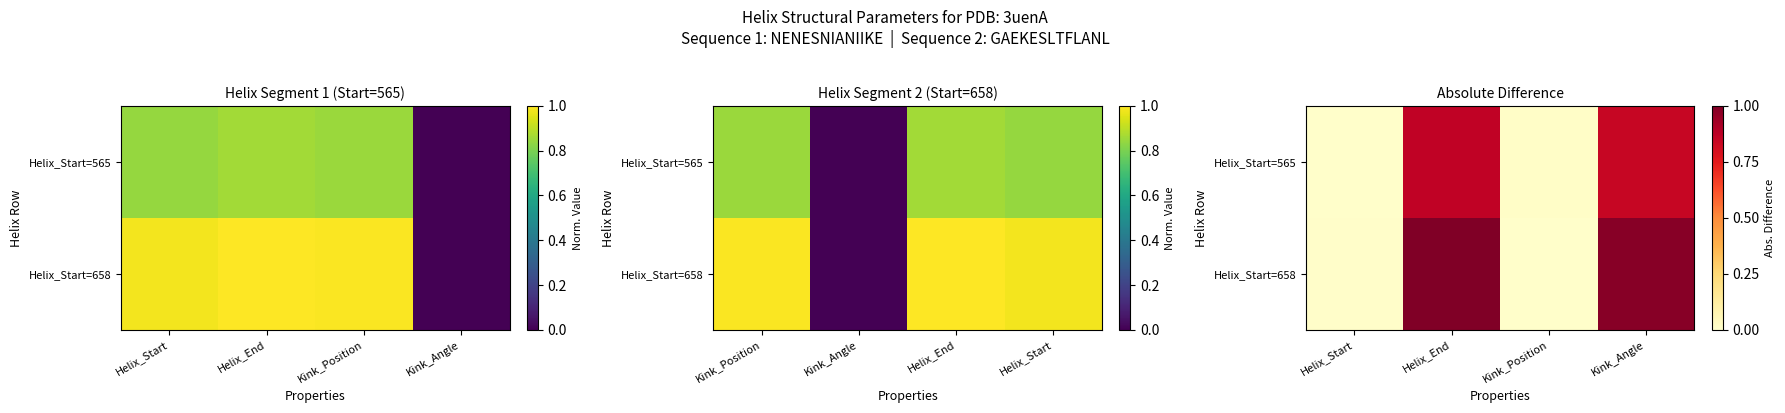

At which label does Helix_Start=565 reach its peak?

Helix_End